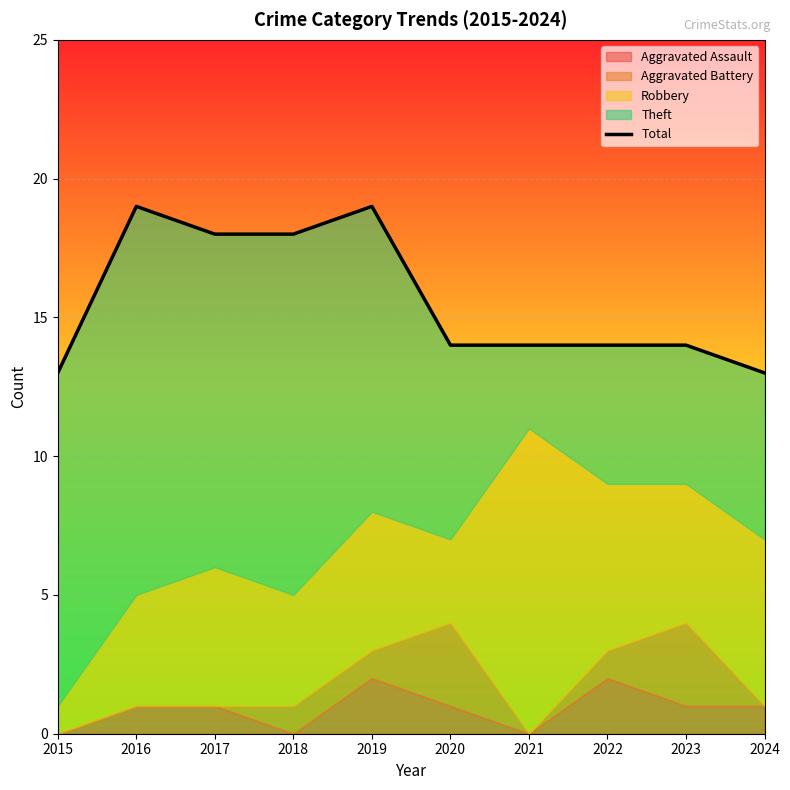

List the labels in order of value, smallest first.

2015, 2024, 2020, 2021, 2022, 2023, 2017, 2018, 2016, 2019